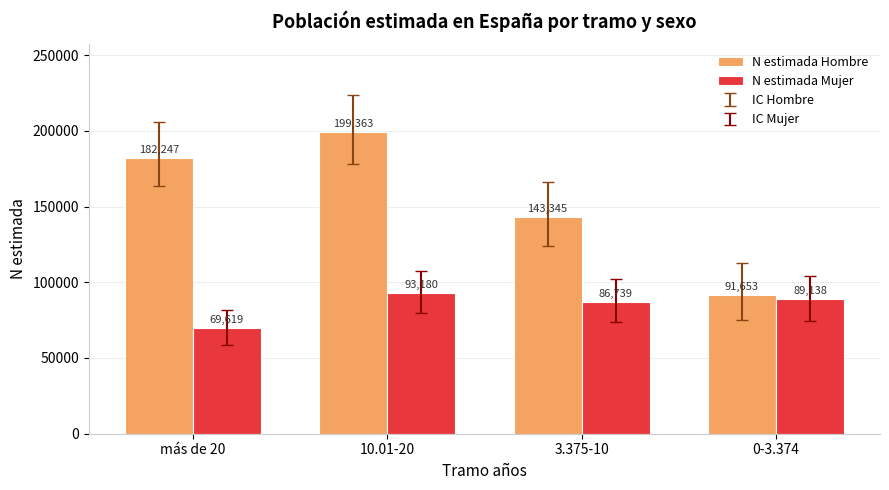

What is the maximum value for N estimada Mujer?

93180